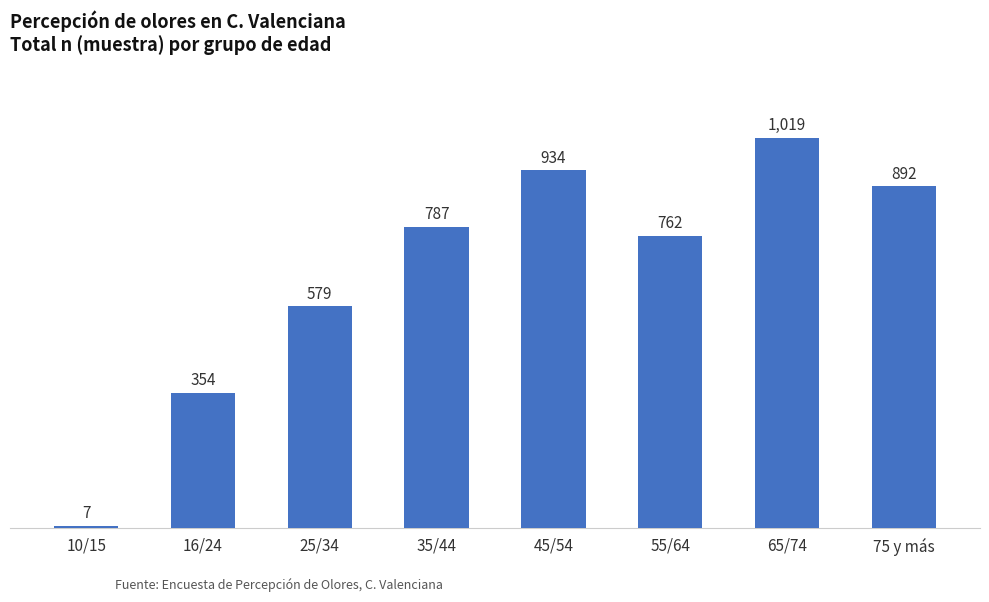

How many bars are there in total?

8